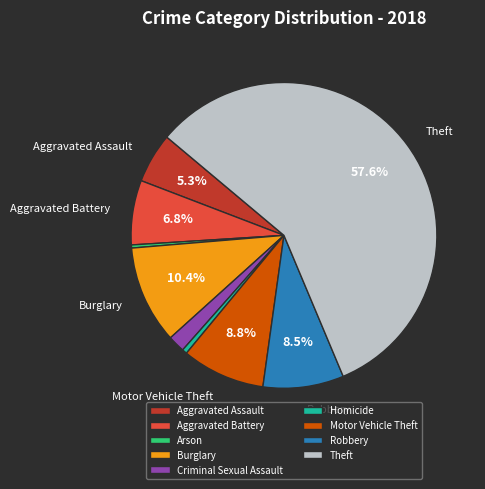

What is the ratio of the value at Aggravated Assault to the value at Robbery?

0.6